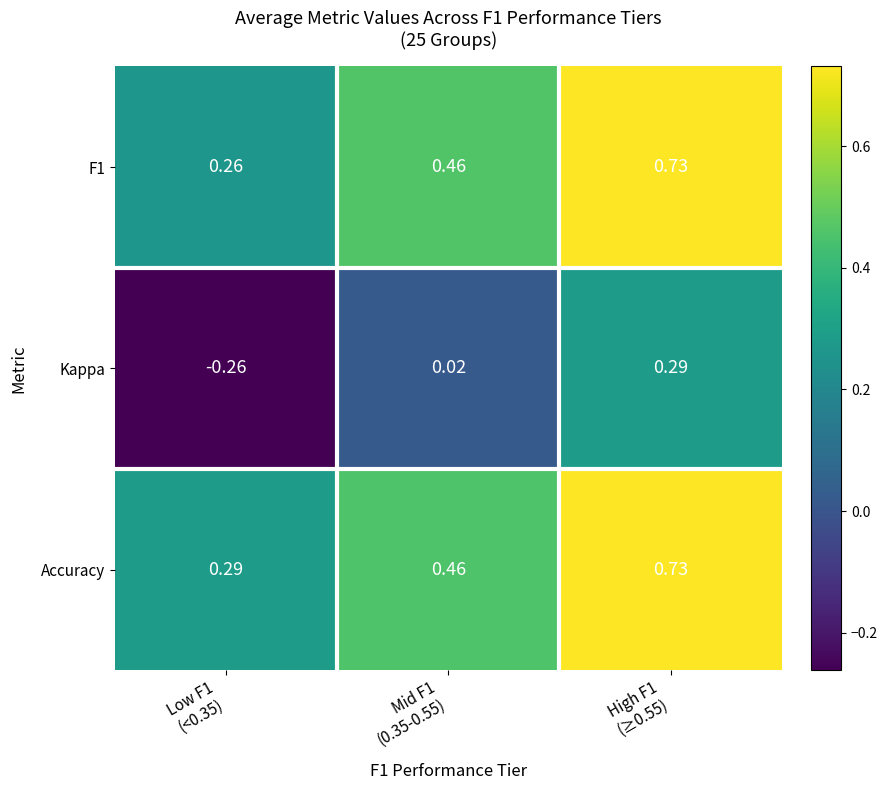

Which series has the largest total across all categories?

Accuracy